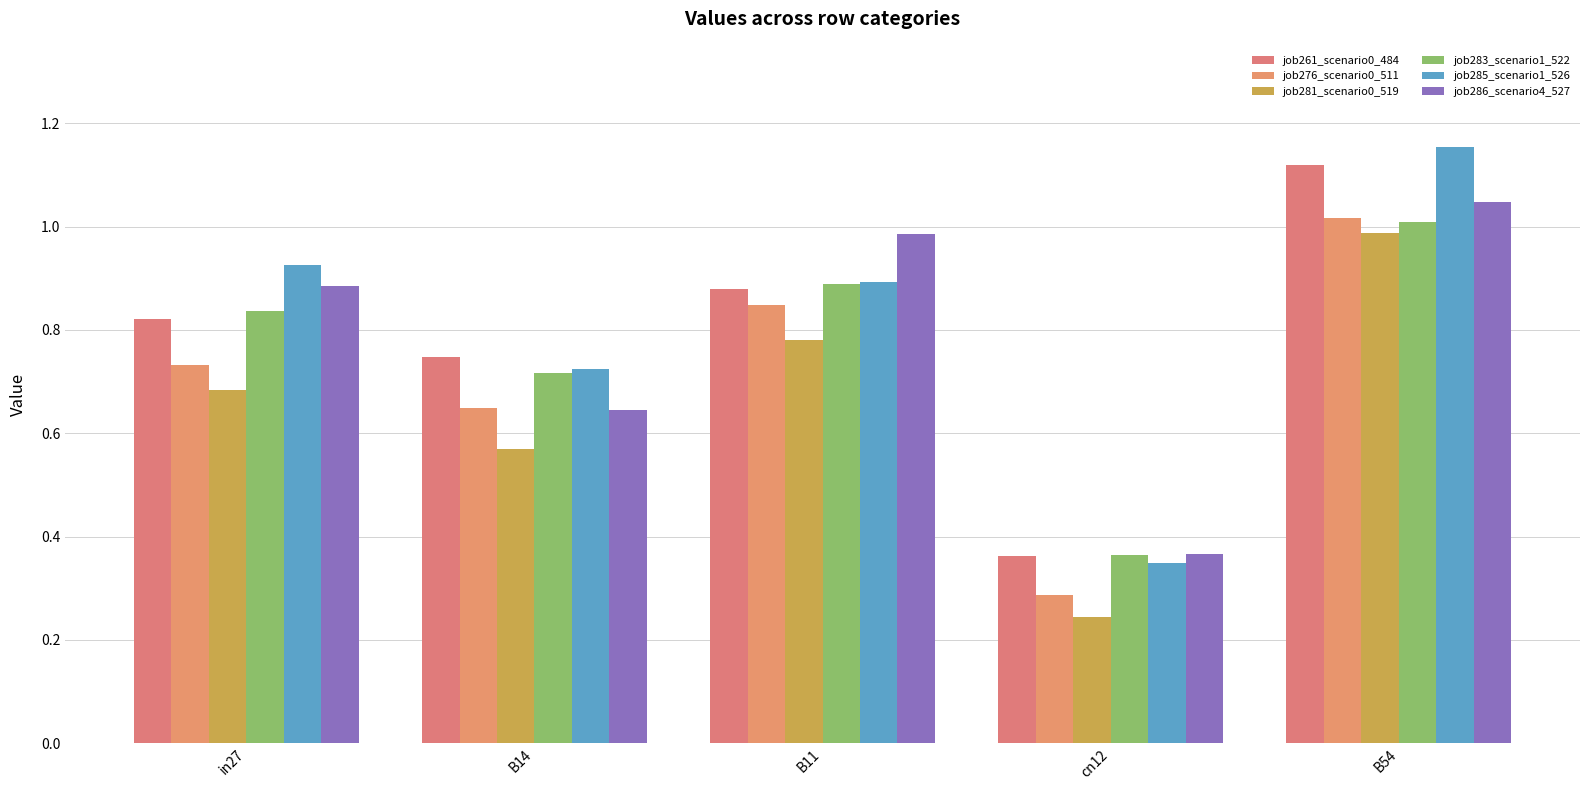

What is the label of the 5th bar from the left?

B54